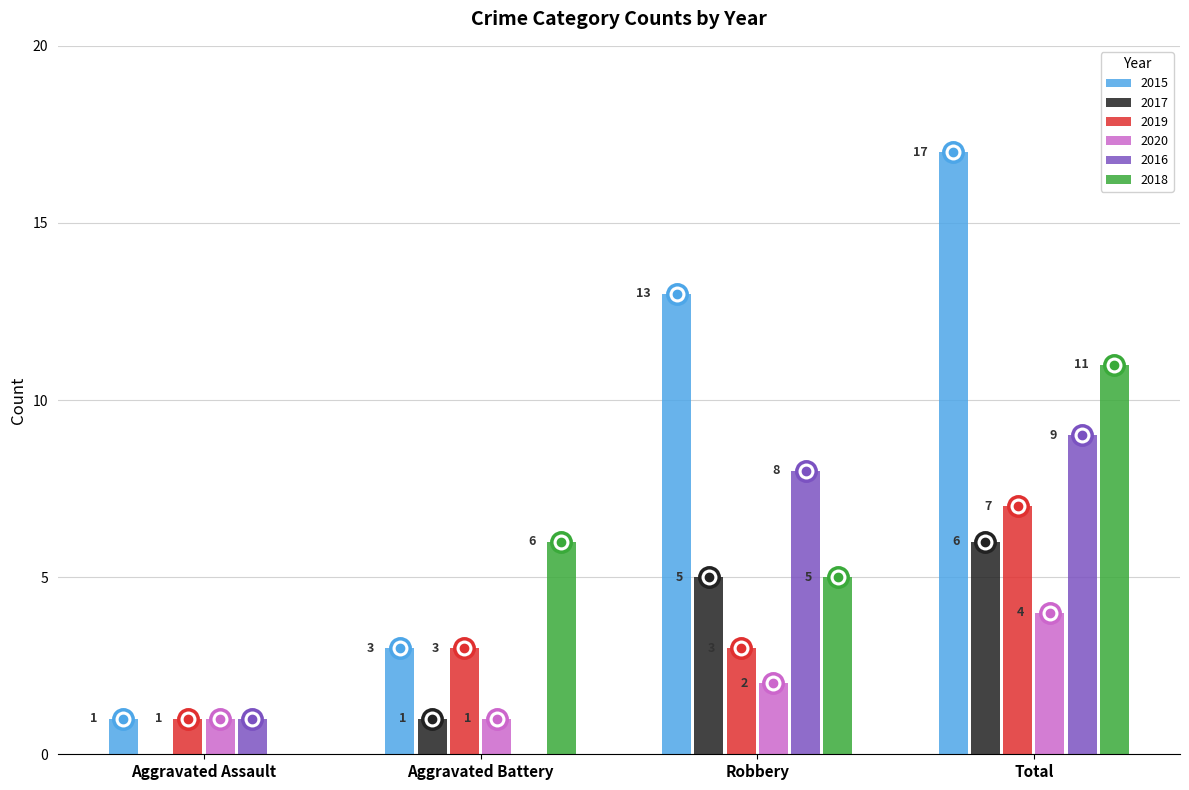

What is the approximate value of 2017 at Robbery?

5